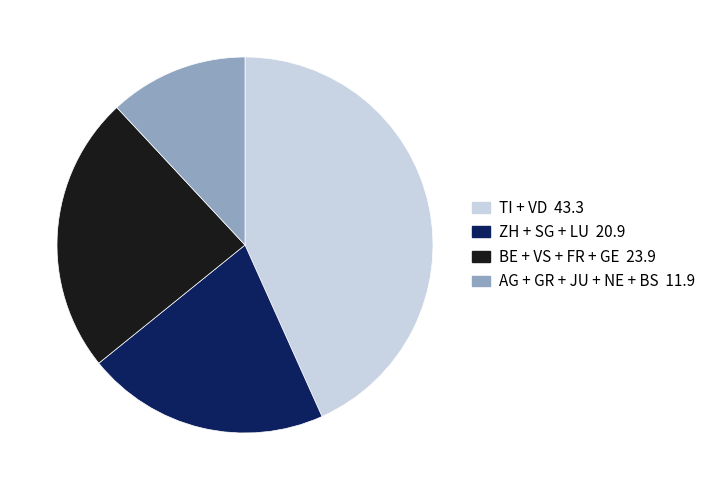

Is there any slice that represents more than half of the pie?

No